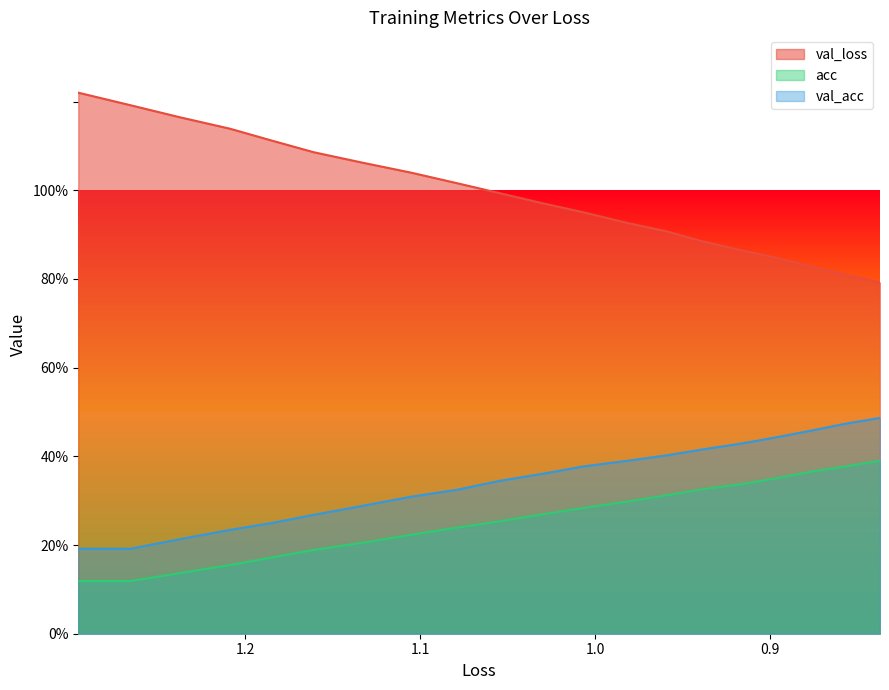

How many lines are shown in the chart?

3